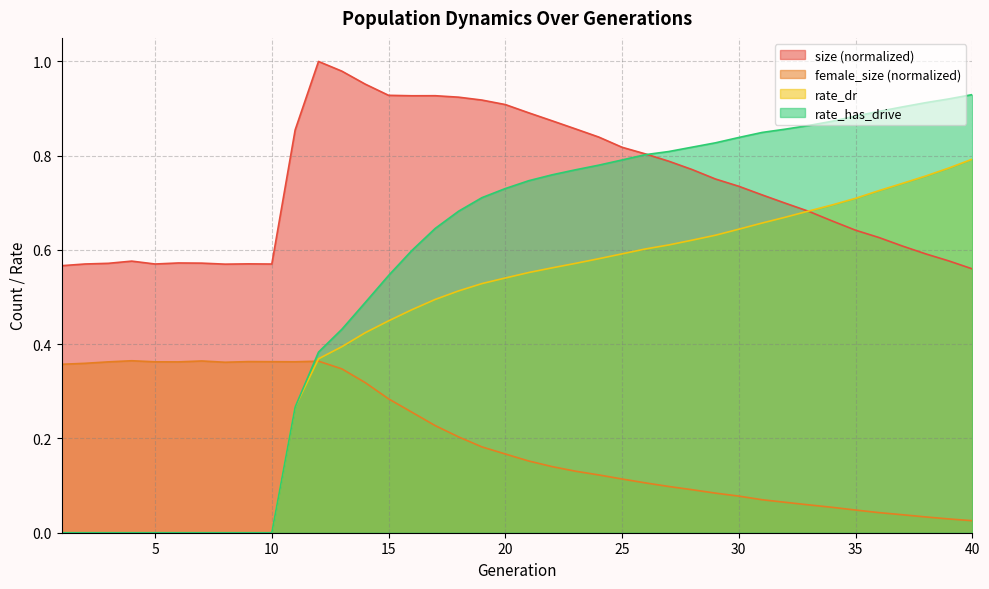

What is the difference between the highest and lowest values at 40?

0.9